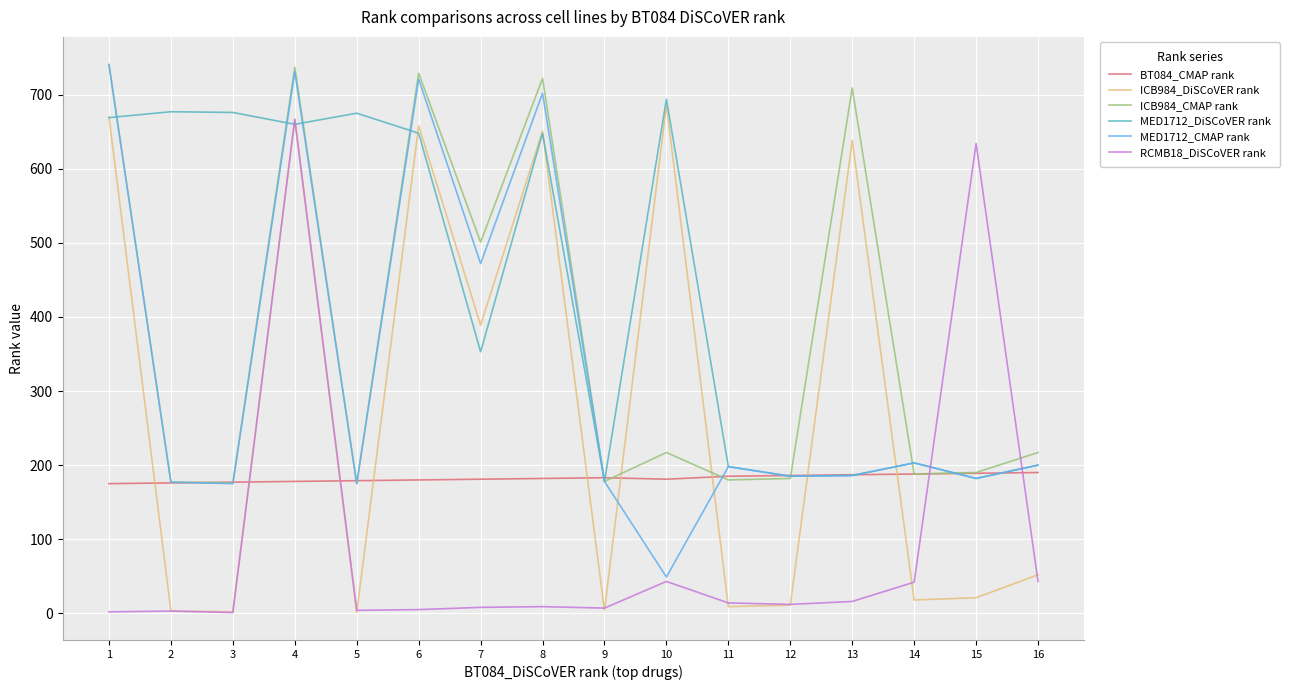

Count the number of categories in the chart.

16